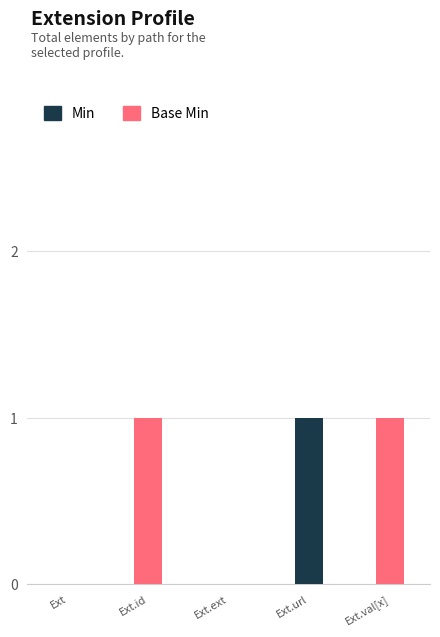

The value of Min at Ext.val[x] is 0. True or false?

True